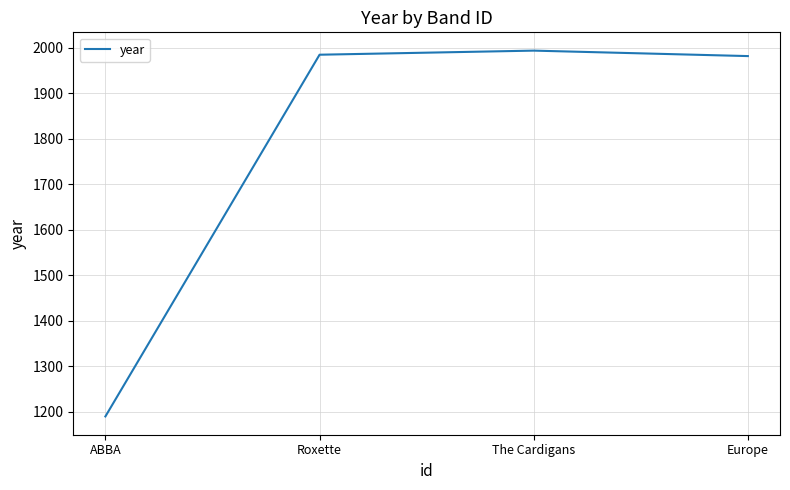

The value at Roxette is 1985. True or false?

True